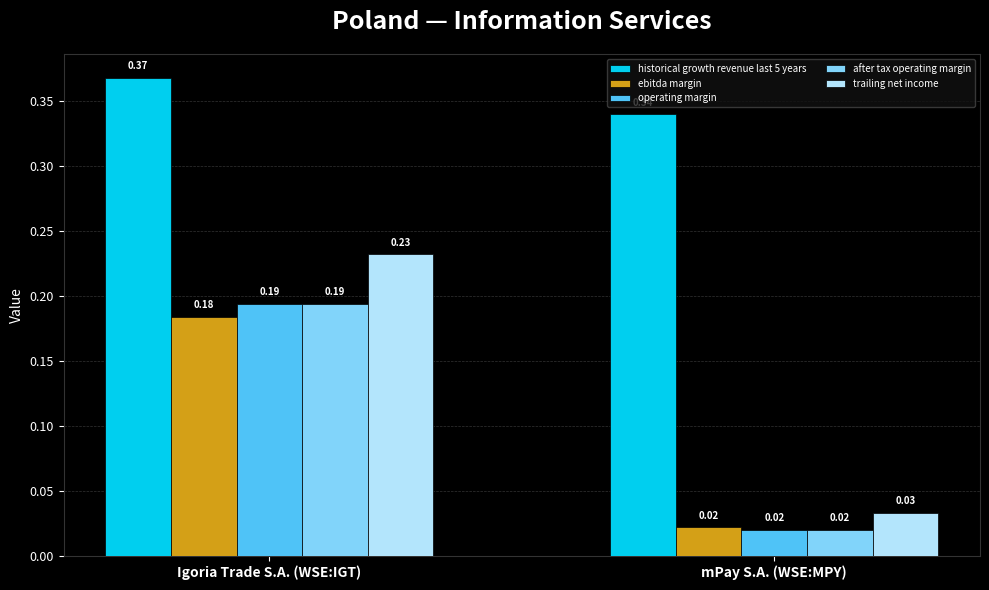

What are all the series names shown in the legend?

historical growth revenue last 5 years, ebitda margin, operating margin, after tax operating margin, trailing net income